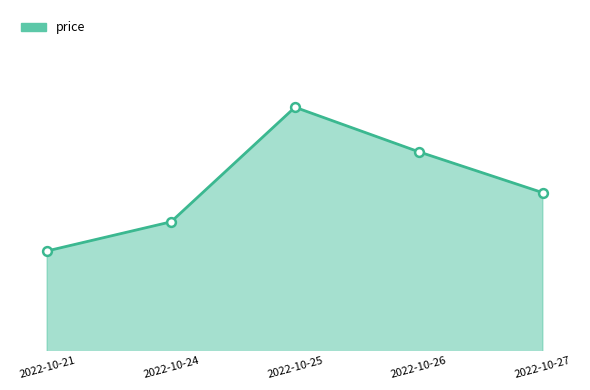

Which has a higher value, 2022-10-26 or 2022-10-21?

2022-10-26